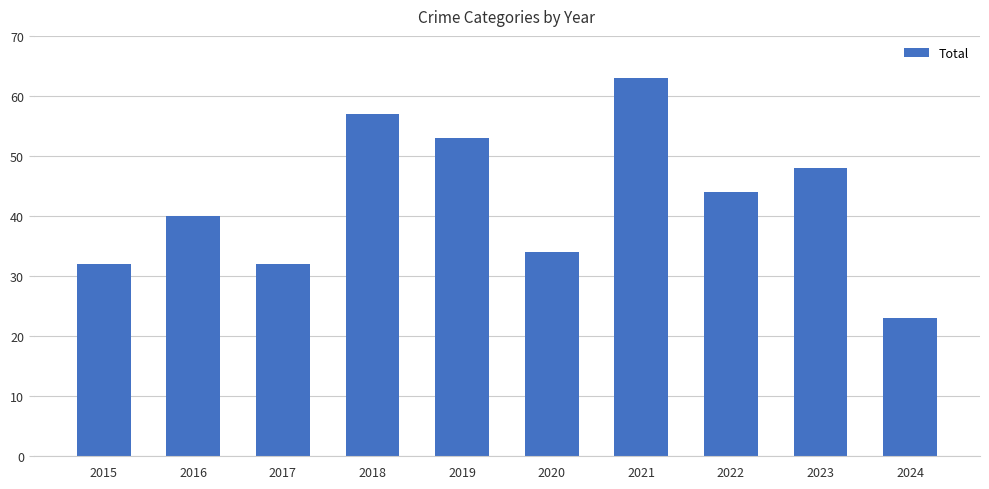

What is the ratio of the value at 2022 to the value at 2017?

1.4